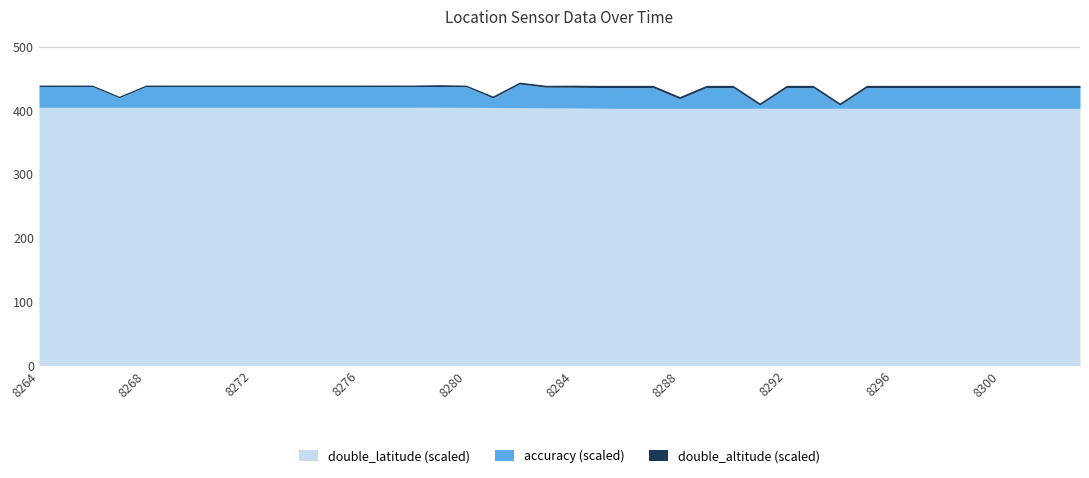

The value of double_latitude (scaled) at 8268 is 404.9. True or false?

True